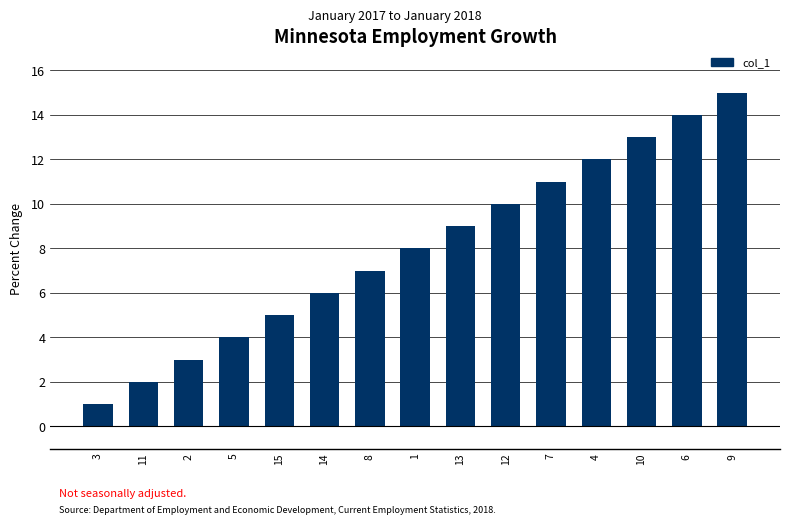

Reading right to left, transcribe all the data shown in this chart.

15	14	13	12	11	10	9	8	7	6	5	4	3	2	1